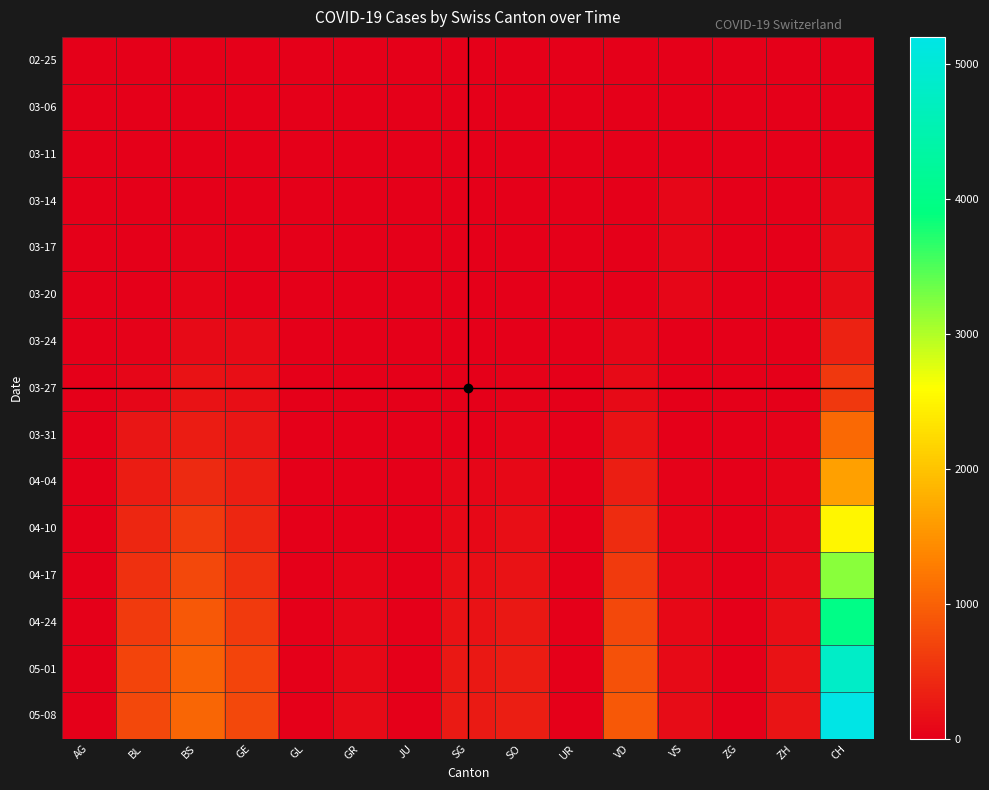

At which category is the sum across all series the highest?

CH